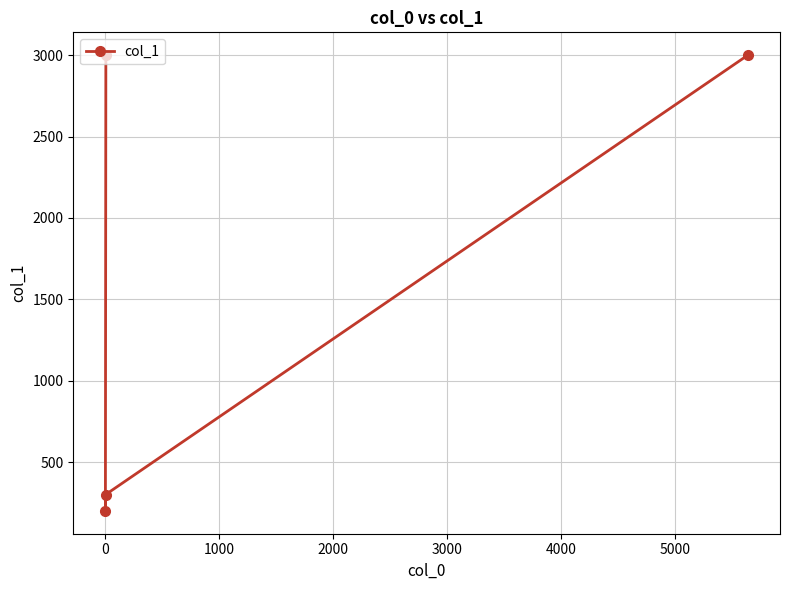

What is the smallest value displayed?

200